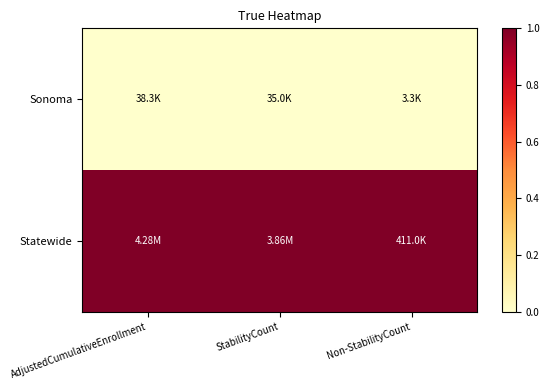

At how many categories does at least one series exceed 0?

3